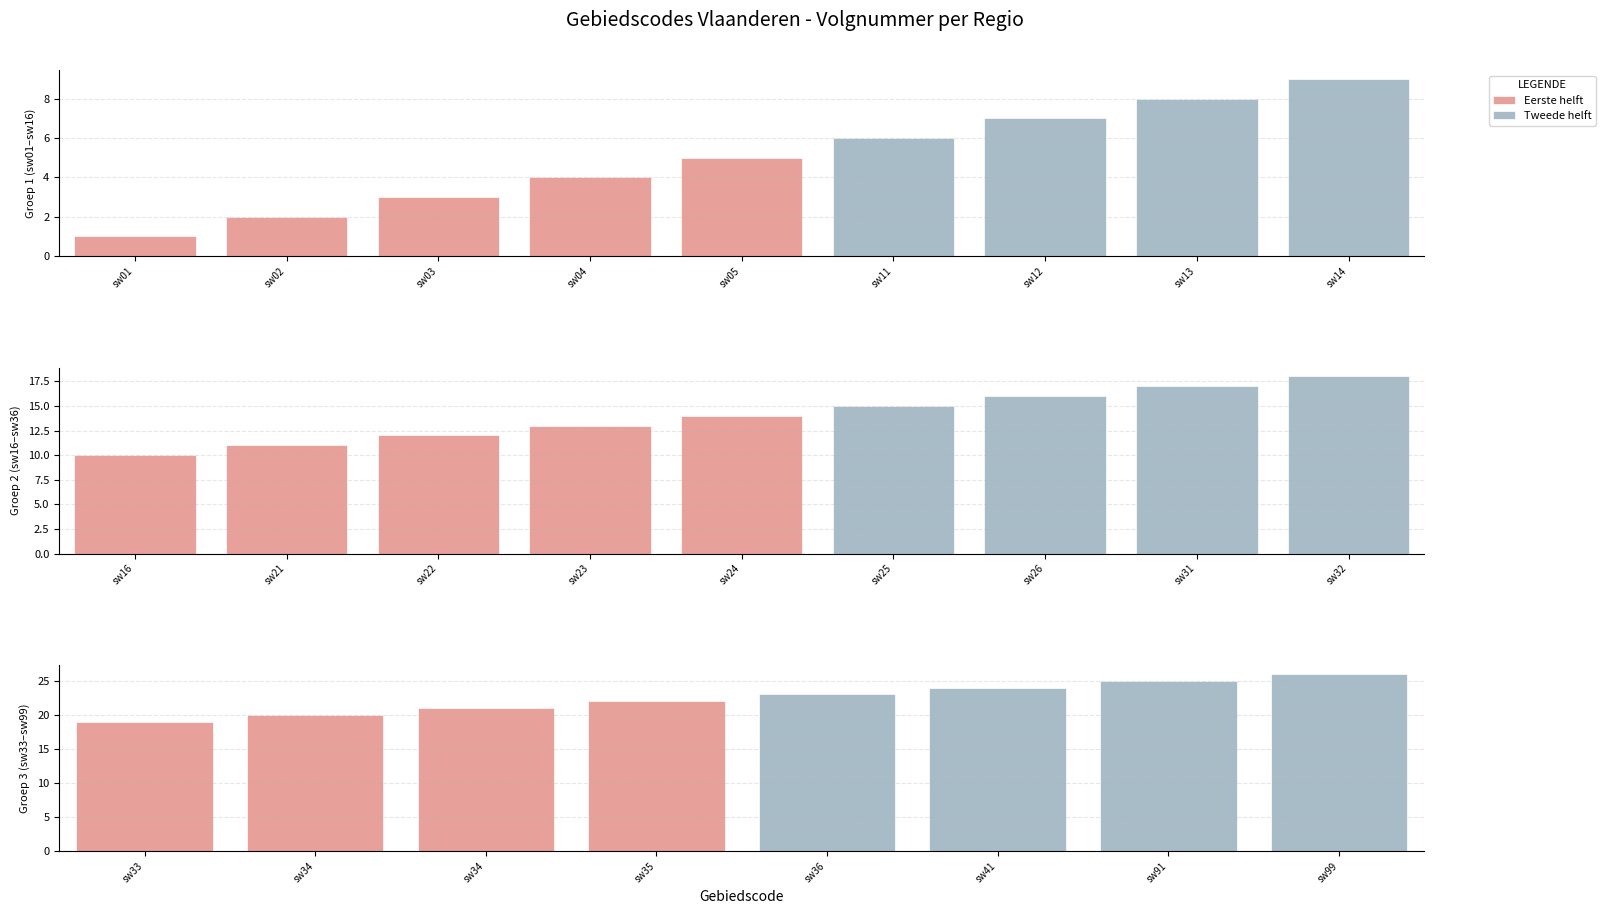

How many values in the Tweede helft series exceed 25?

1